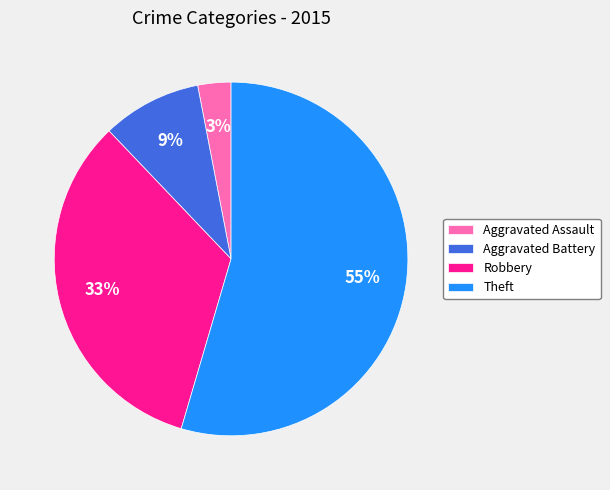

Do Robbery and Aggravated Battery together represent more than half of the pie?

No